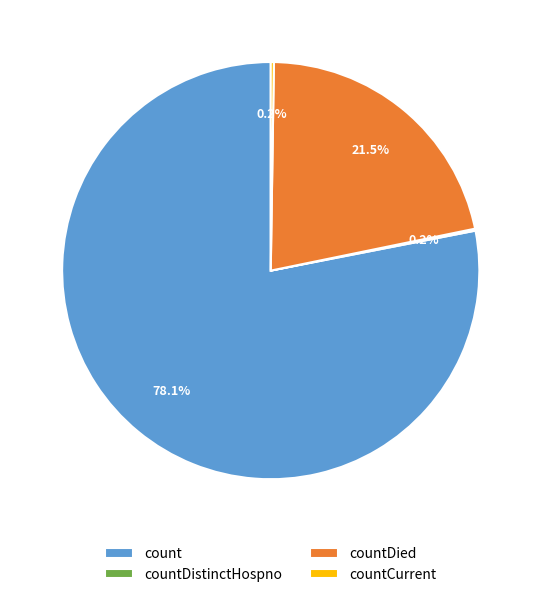

What percentage is NOT represented by count?

21.9%